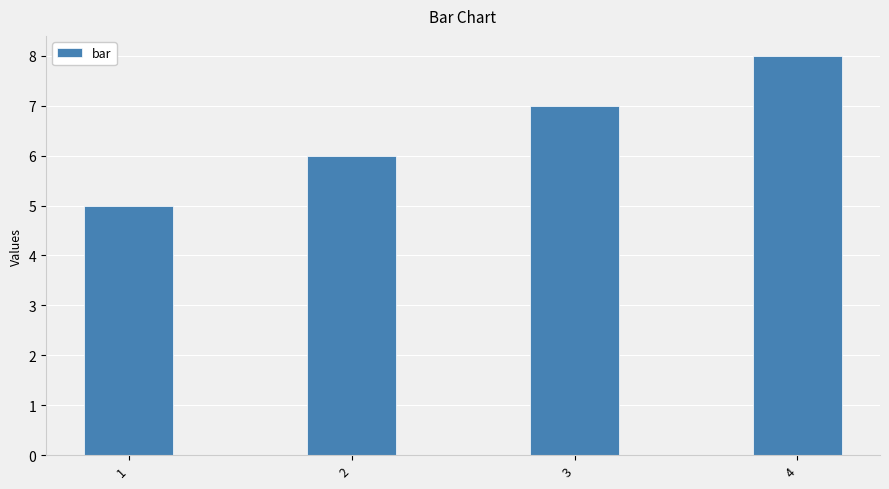

What is the greatest value displayed?

8